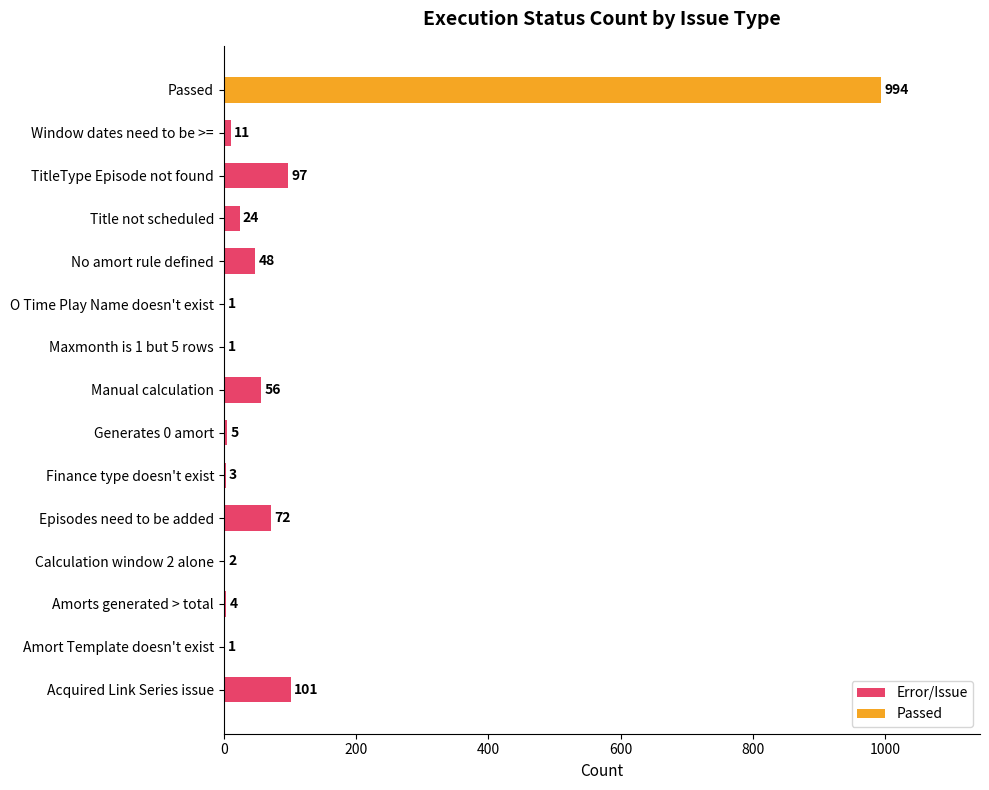

Where is Error/Issue nearest to the value 51?

No amort rule defined